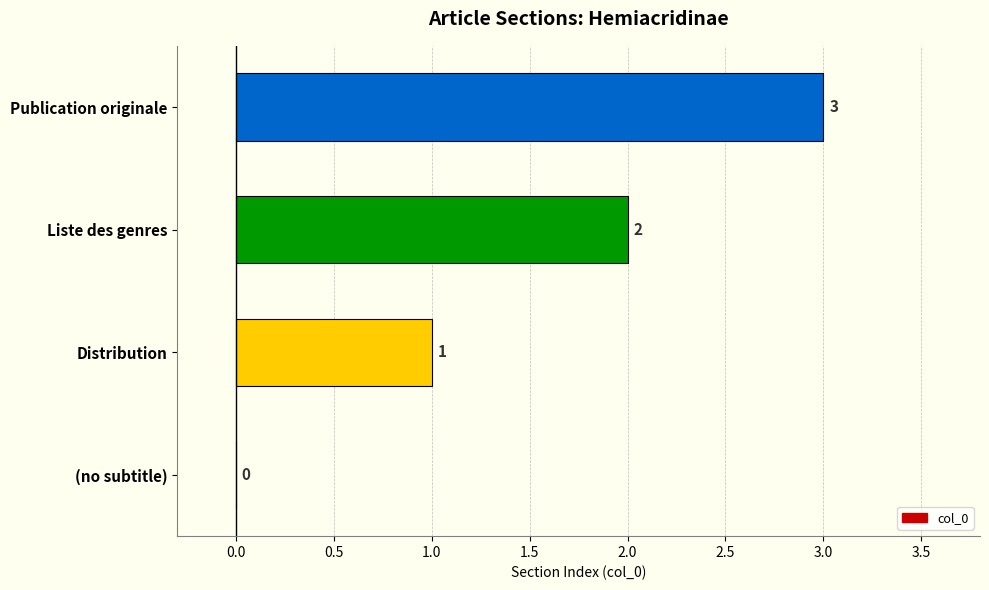

How many values are between 1 and 3?

3